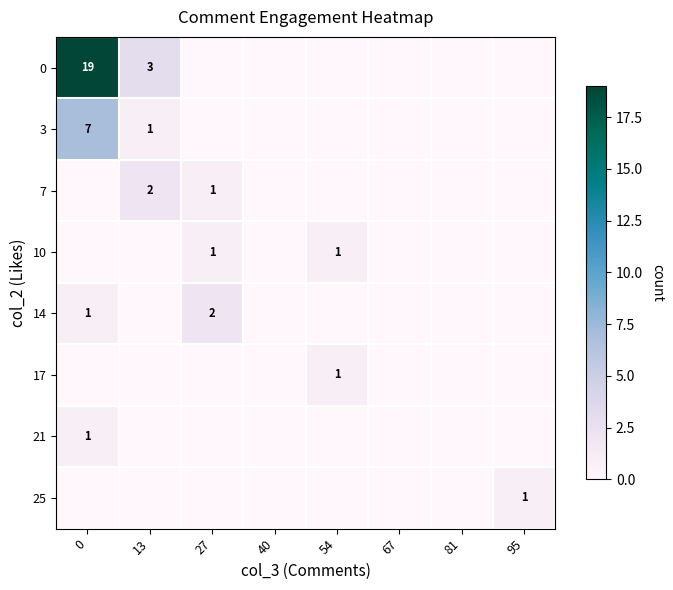

How many values in 14 are above zero?

2